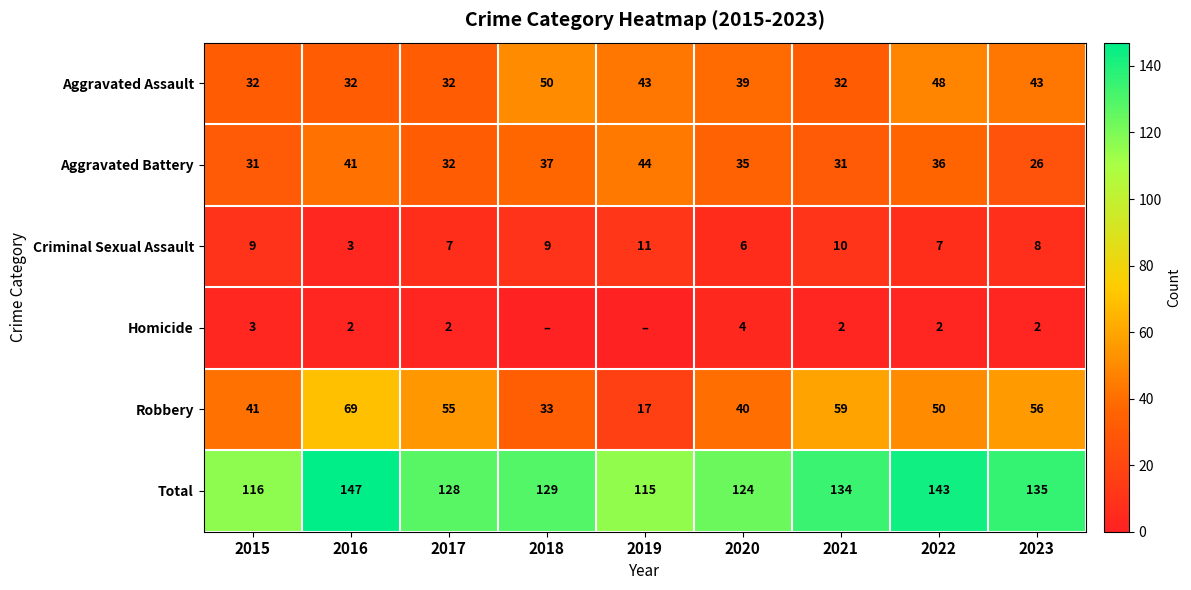

What is the sum of the Criminal Sexual Assault values at 2020 and 2021?

16